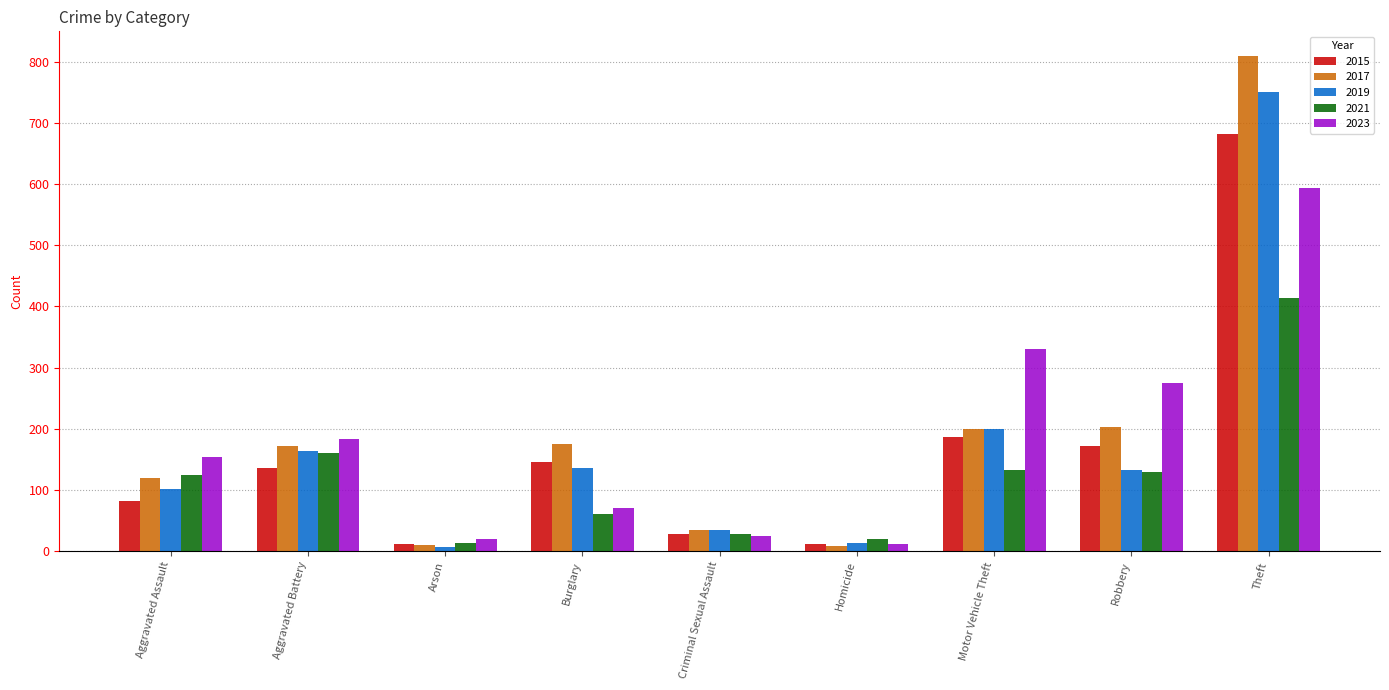

At which category is the sum across all series the highest?

Theft